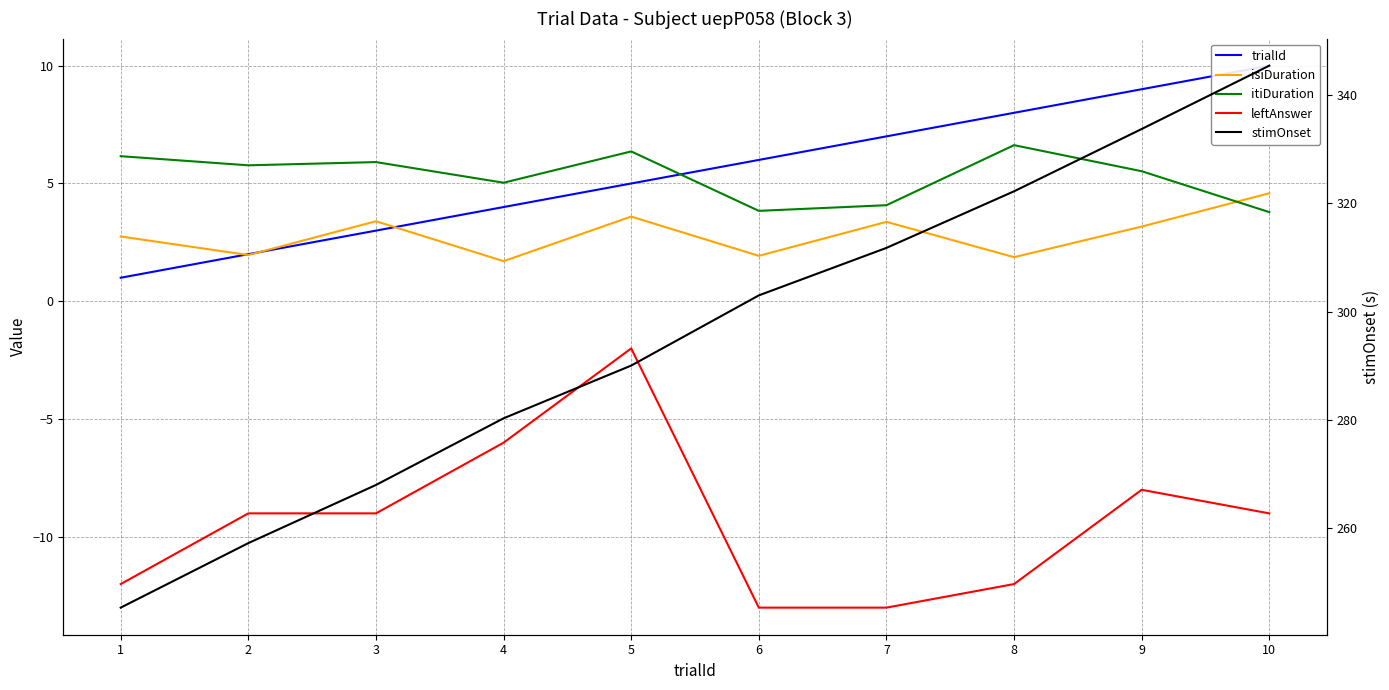

The value of isiDuration at 6 is 1.0. True or false?

False